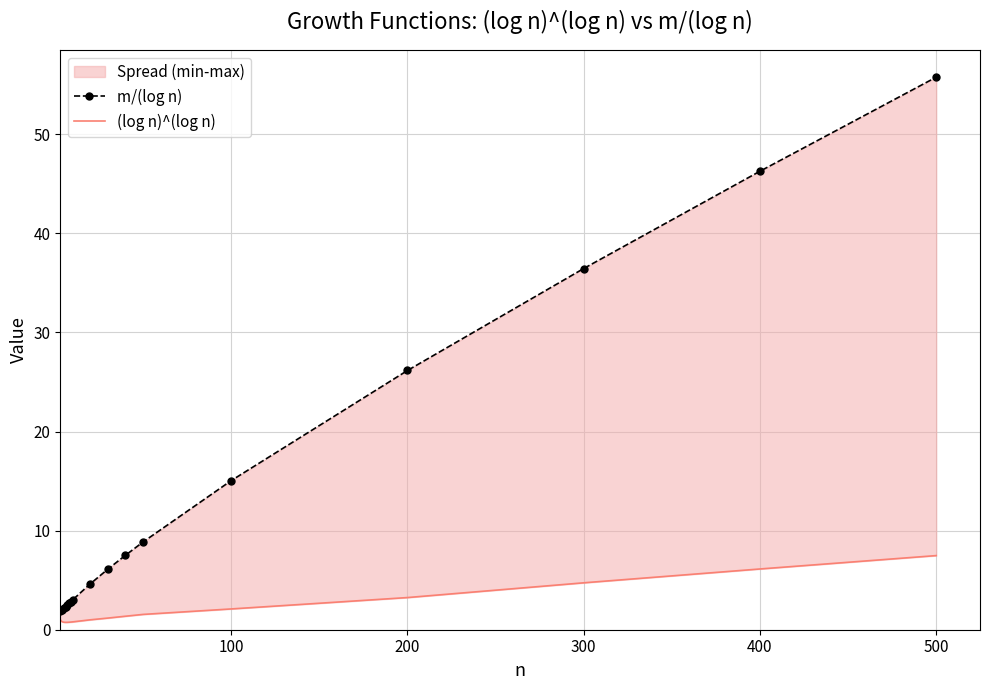

How many values in the (log n)^(log n) series are below 1?

7